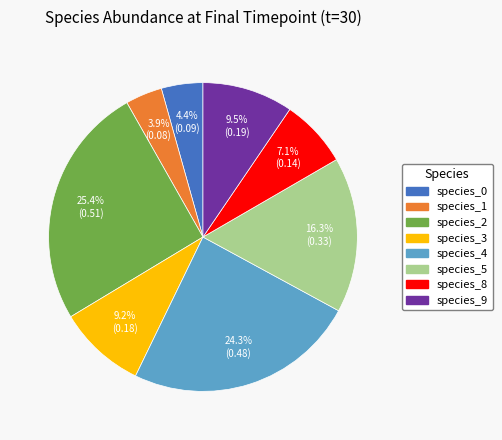

Is there any slice that represents more than half of the pie?

No